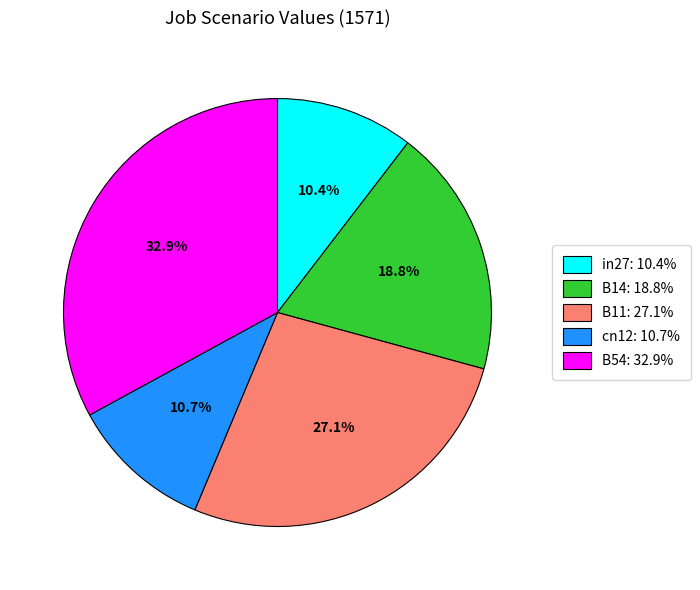

What percentage is the cn12 slice, to the nearest percent?

11%